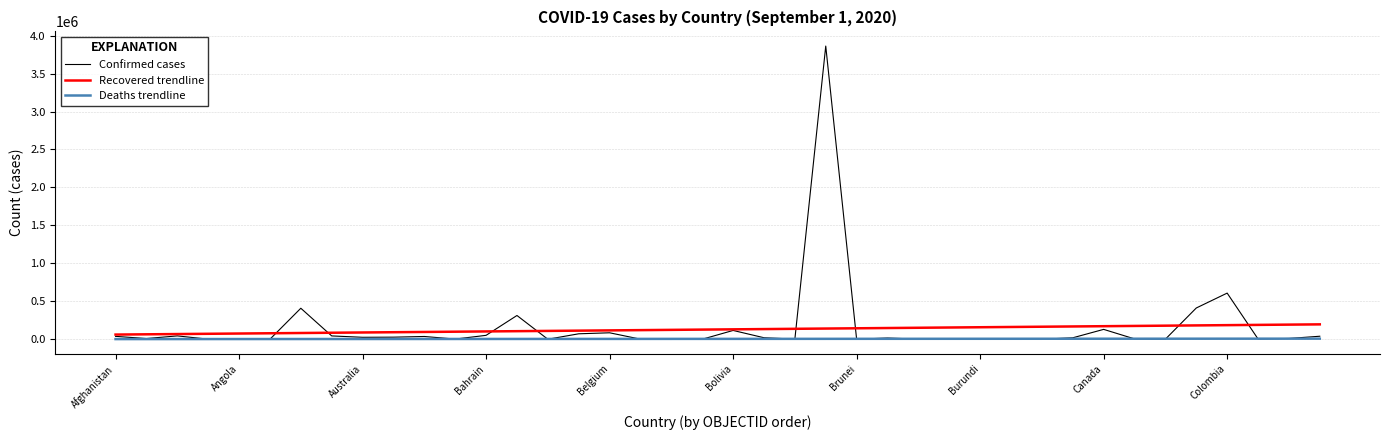

What is the greatest value displayed?

3862311.0